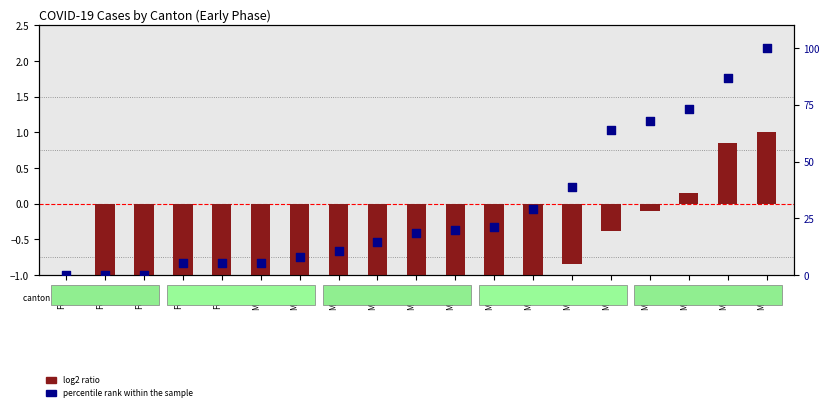

At how many categories does at least one series exceed 20?

8